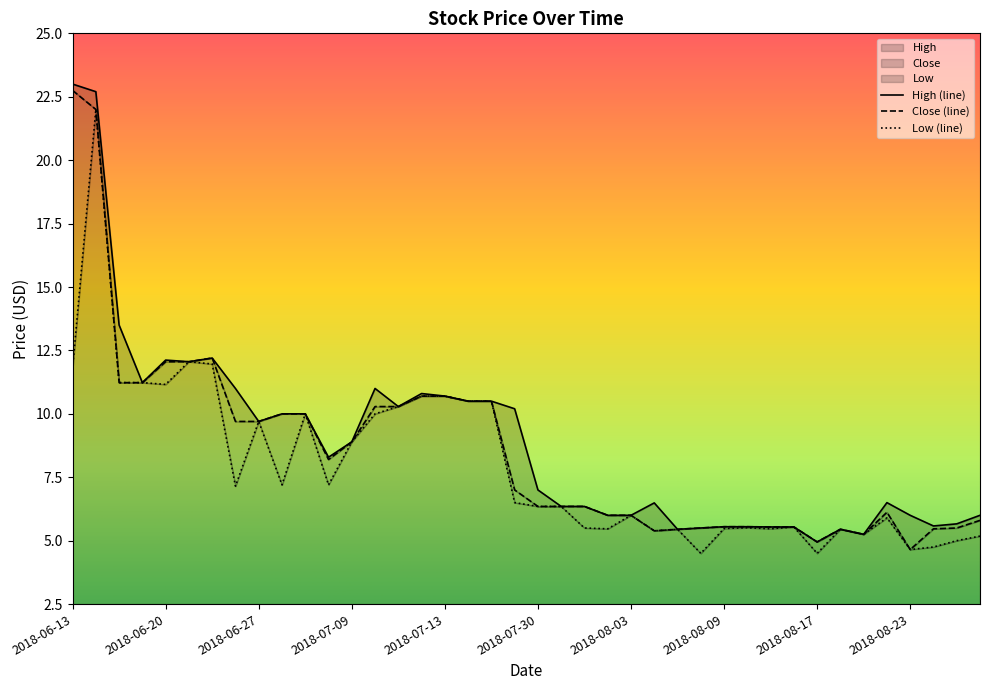

At which category does High reach its first local valley?

2018-06-18